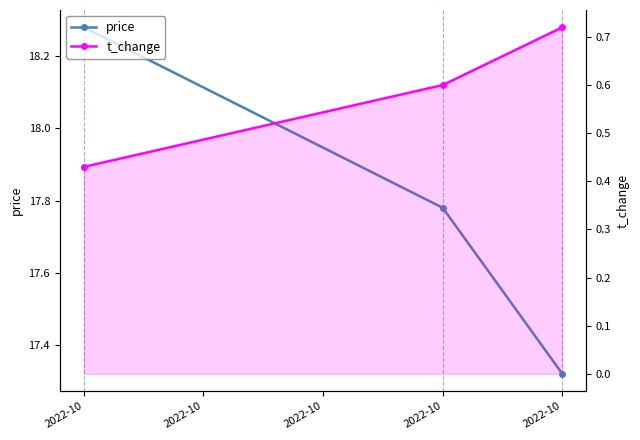

What is the difference between the maximum and minimum values in the t_change series?

0.3